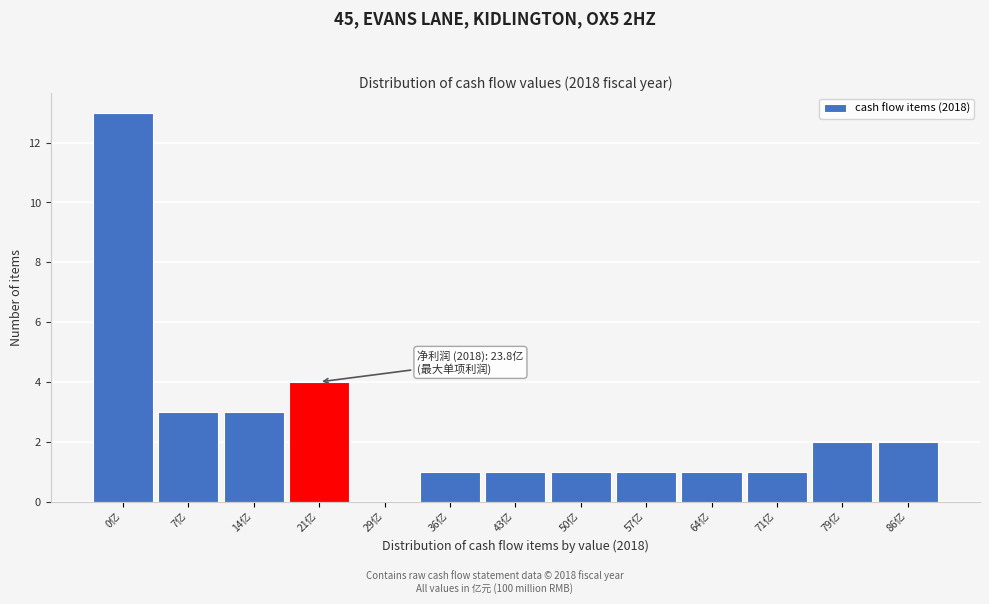

Reading left to right, extract all data points from this chart.

0亿=13	7亿=3	14亿=3	21亿=4	29亿=0	36亿=1	43亿=1	50亿=1	57亿=1	64亿=1	71亿=1	79亿=2	86亿=2